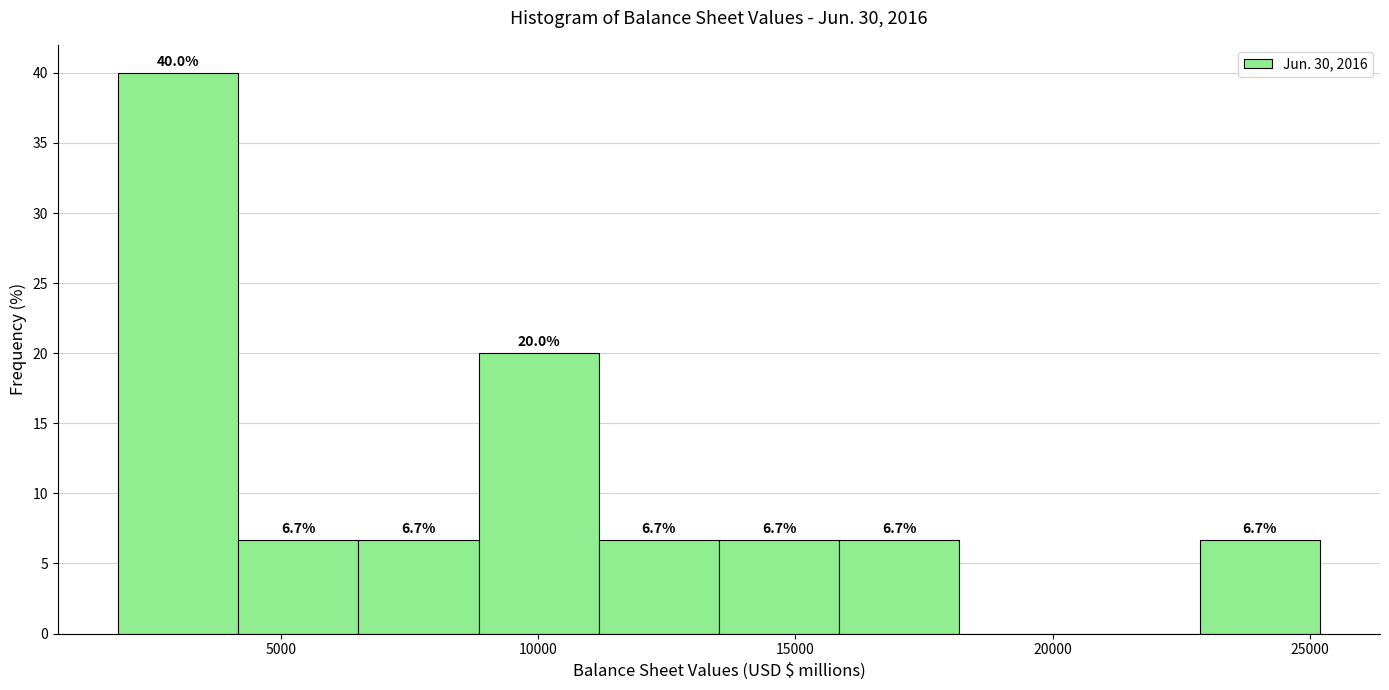

Over which range of the x-axis is the bar tallest?

2000 to 4000